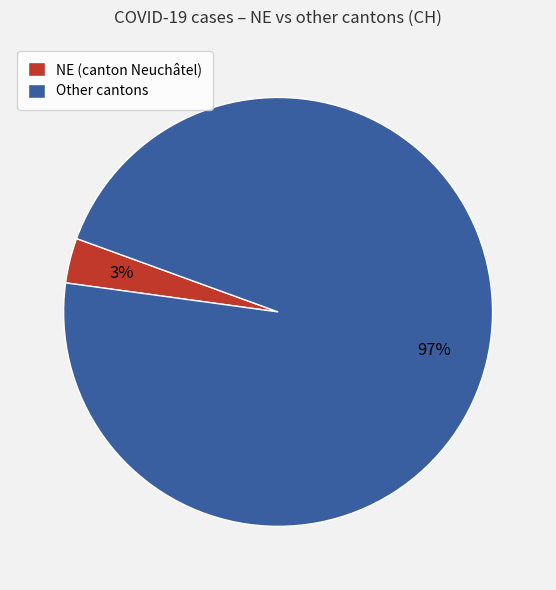

To the nearest percent, what is the average slice percentage?

50%